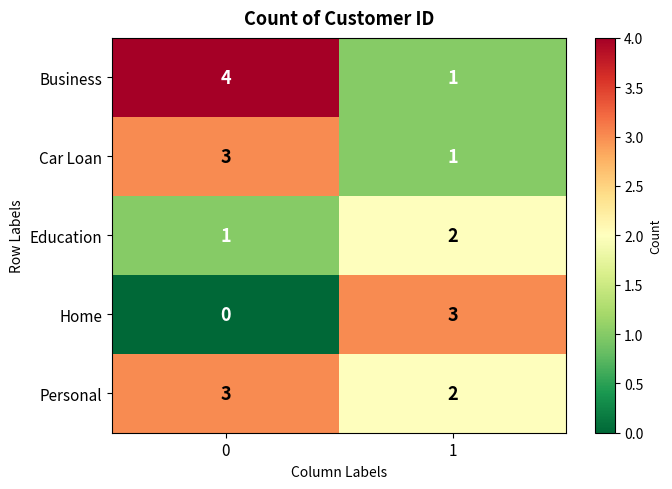

Reading right to left, transcribe all the data shown in this chart.

Business: 1=1	0=4
Car Loan: 1=1	0=3
Education: 1=2	0=1
Home: 1=3	0=0
Personal: 1=2	0=3